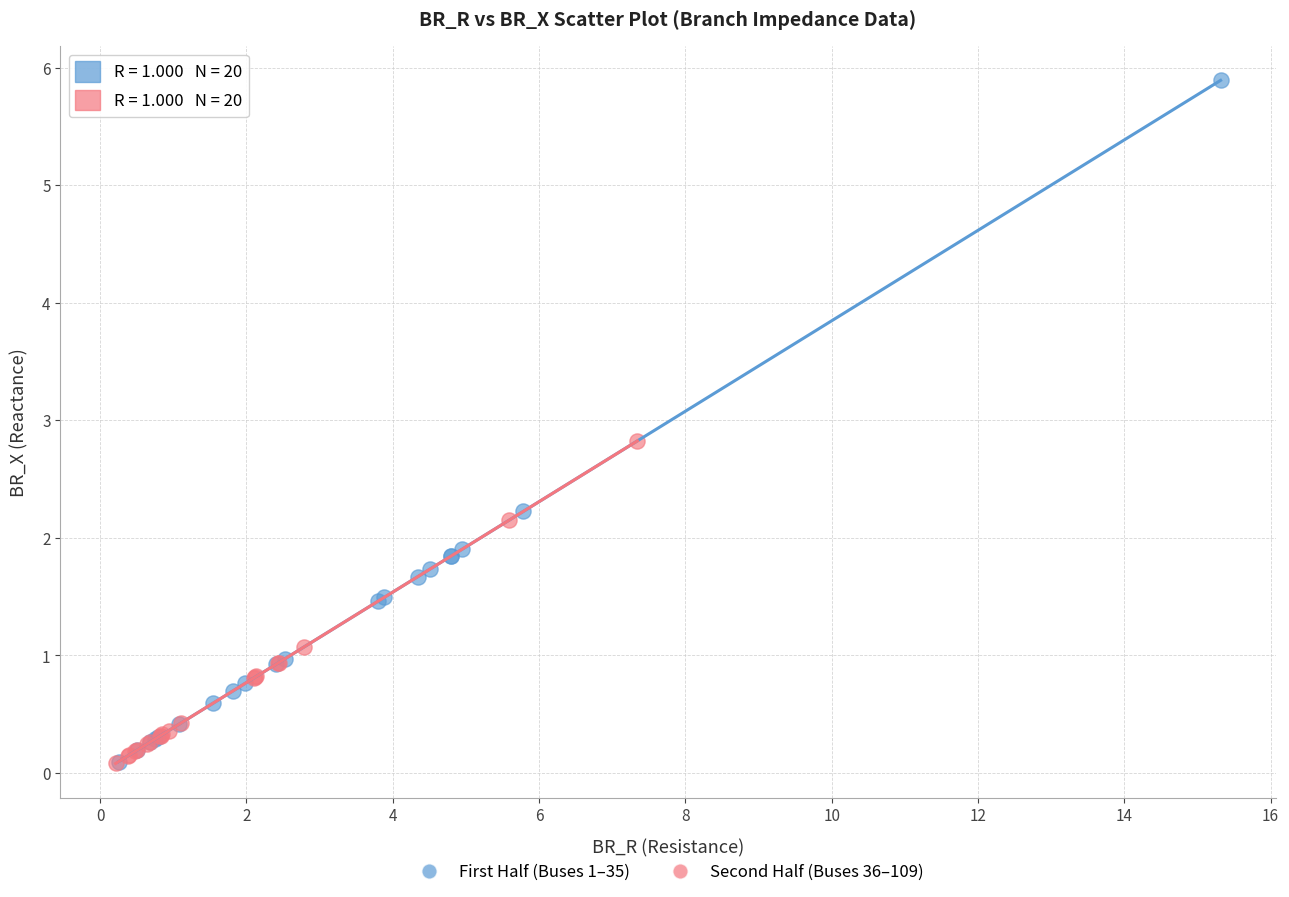

Which series has the largest Y range (max minus min)?

First Half (Buses 1–35)